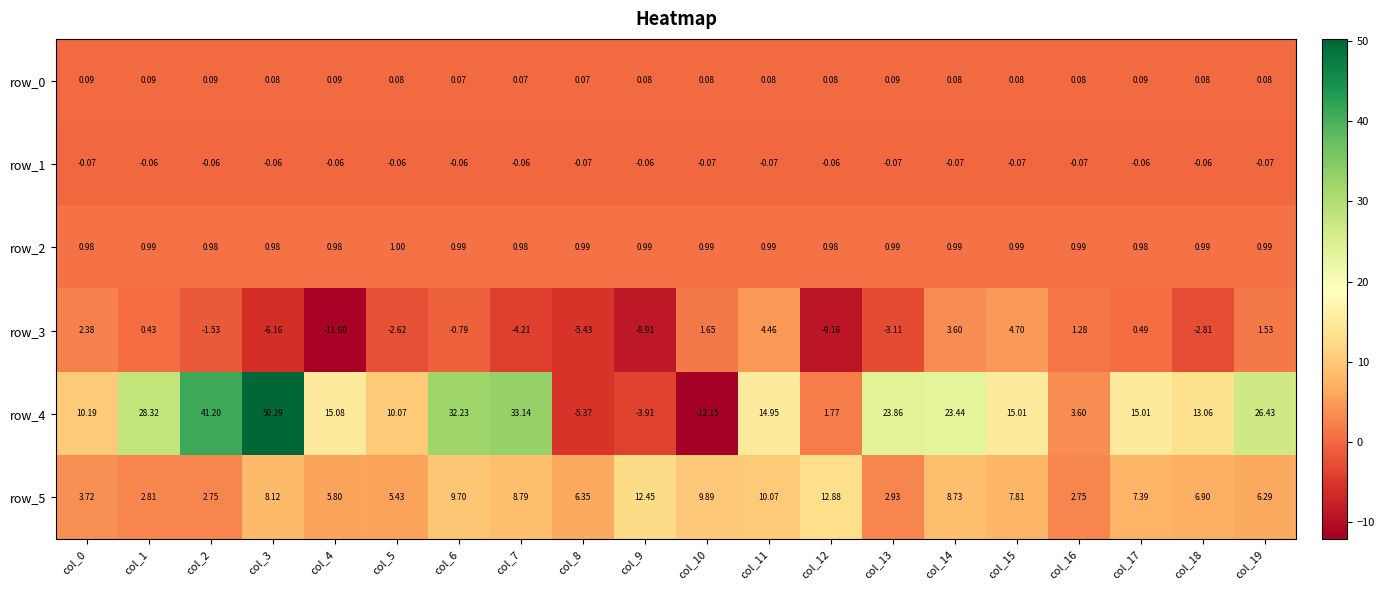

Is the value of row_4 at col_14 greater than the value of row_1 at col_0?

Yes